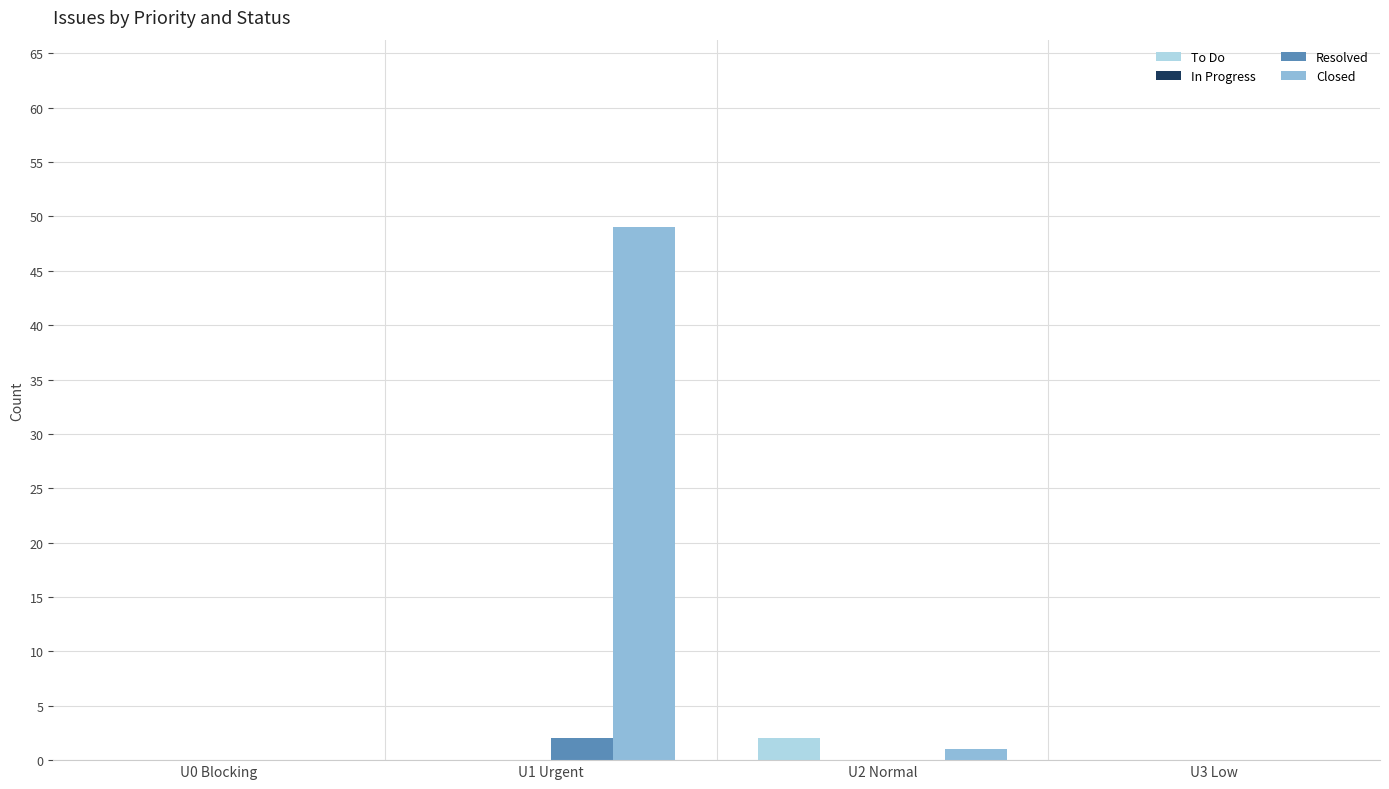

At which category does the chart reach its peak across all series?

U1 Urgent